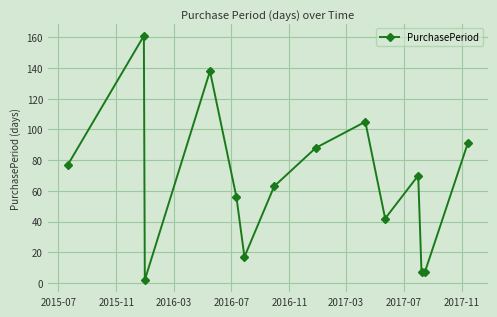

What is the value of the 7th point from the left?

63